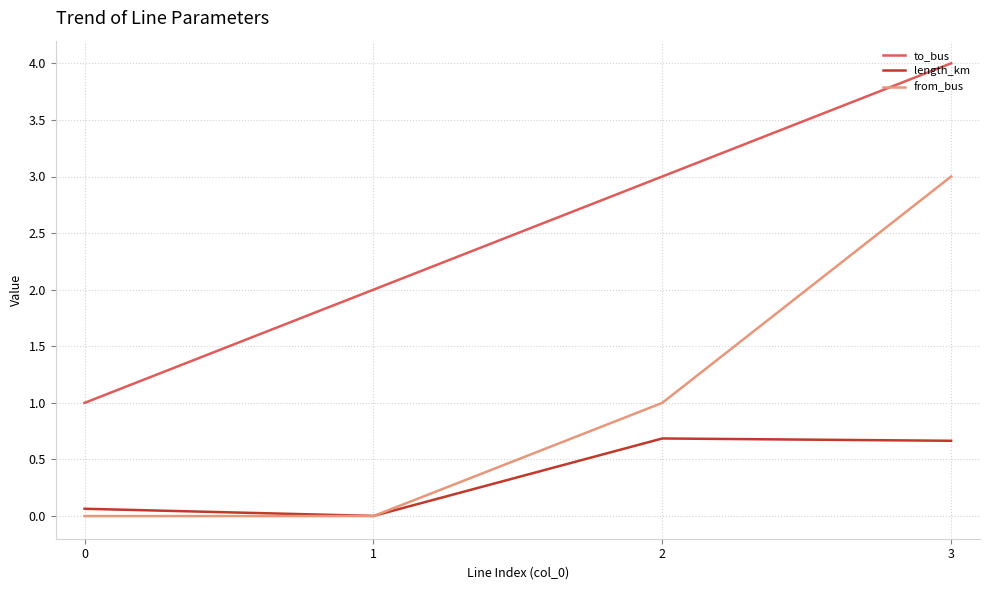

Which category has the highest value across all series?

3